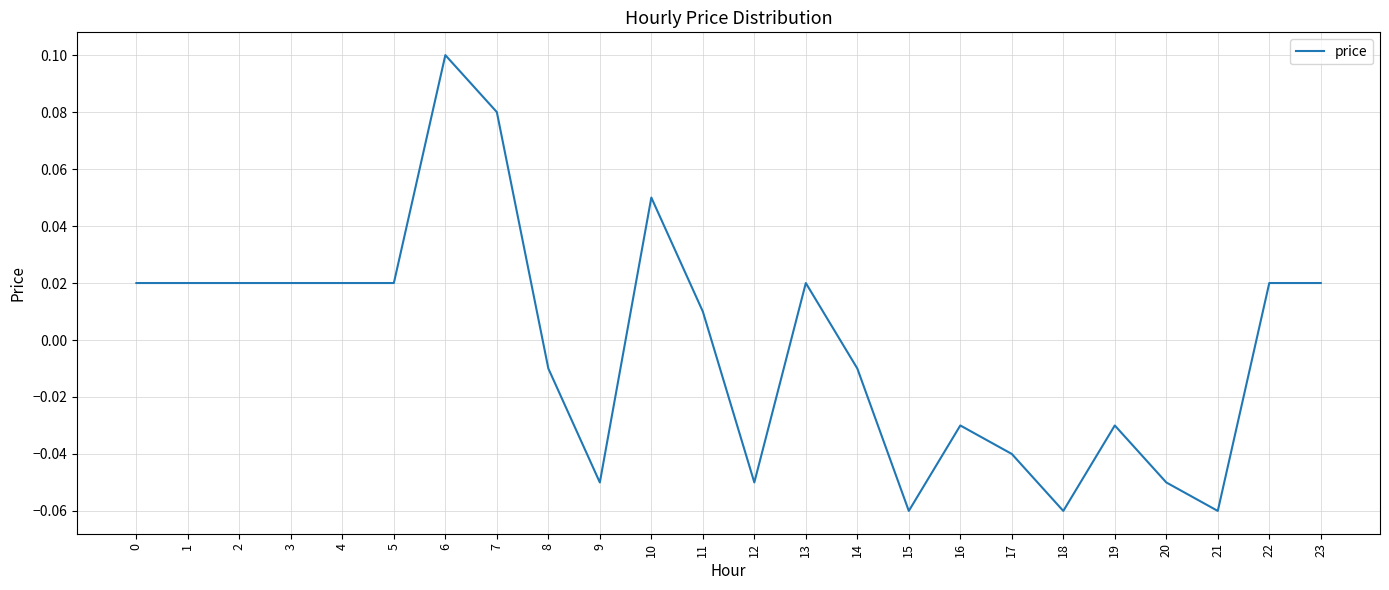

Does the chart display data point markers on the line(s)?

No